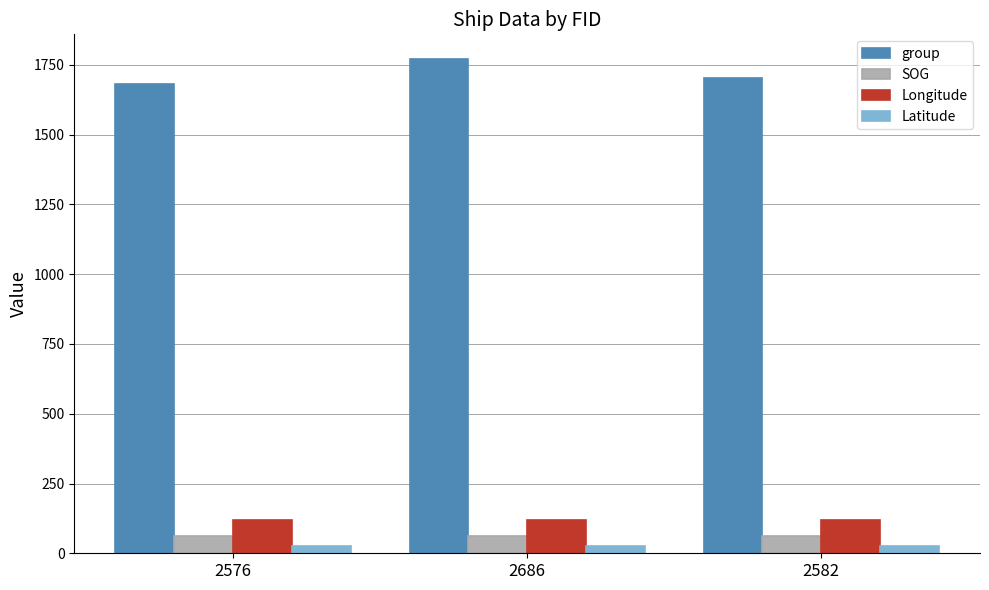

Which series has the largest total across all categories?

group